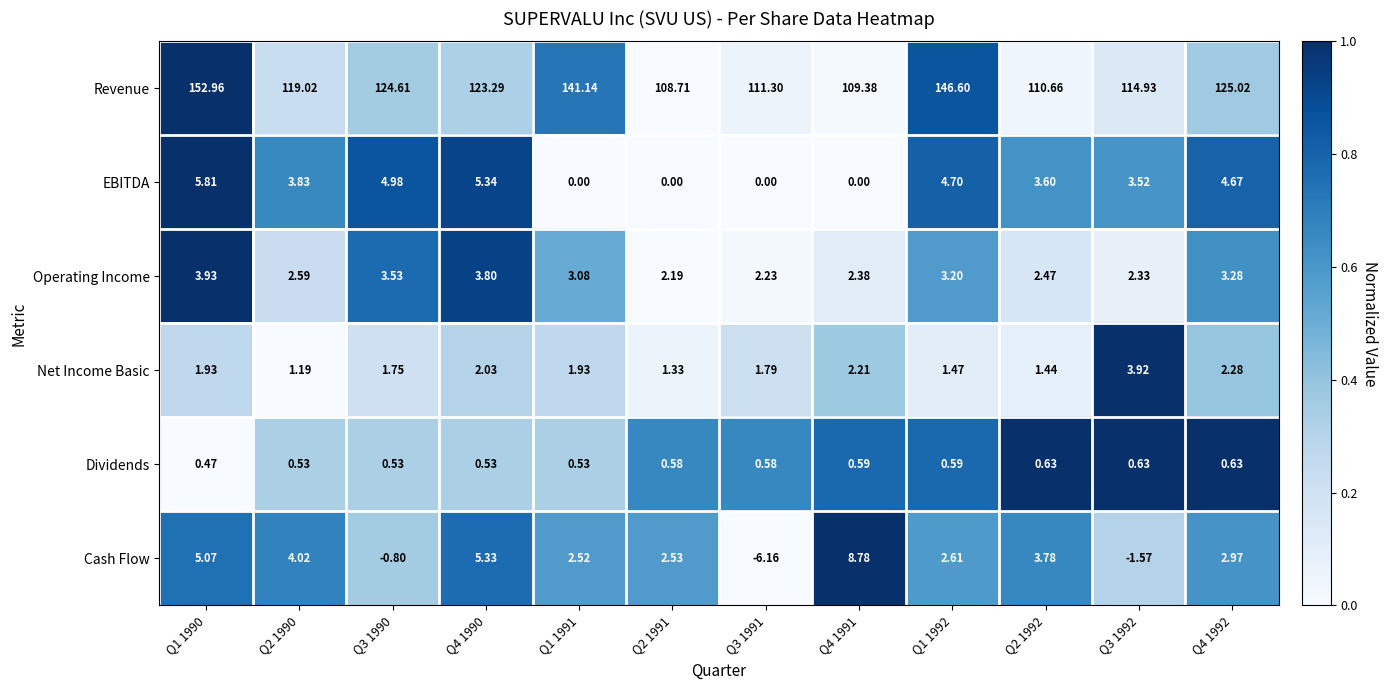

List the series in order of their peak value, lowest first.

Dividends, Net Income Basic, Operating Income, EBITDA, Cash Flow, Revenue